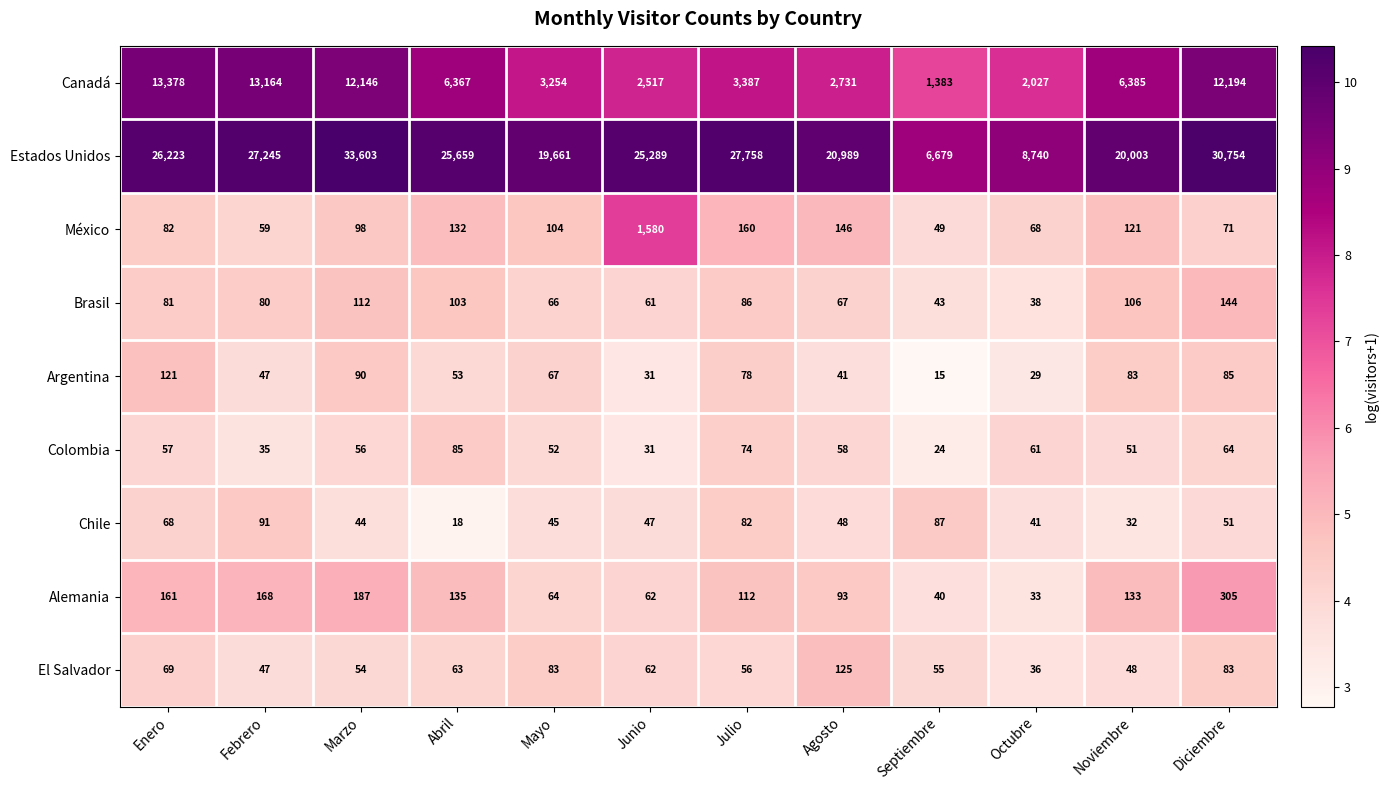

Which series has the widest spread of values?

Estados Unidos